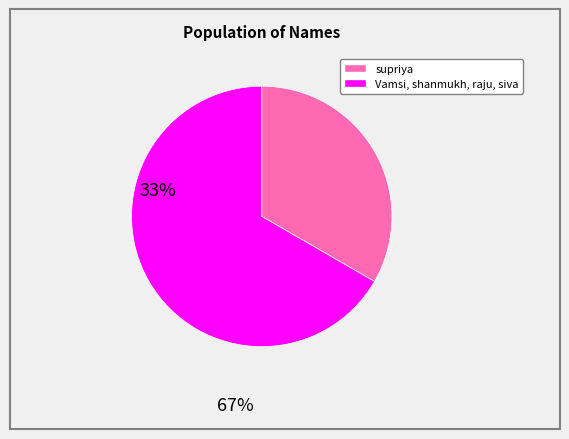

How many slices are in this pie chart?

2